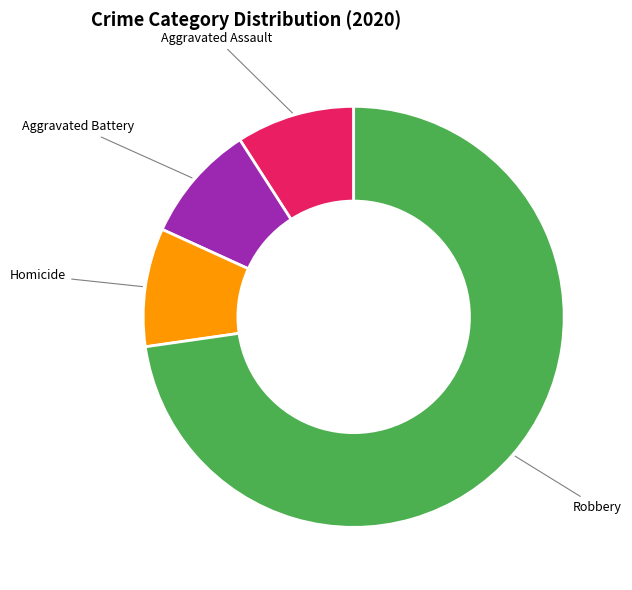

Does any single category account for the majority?

Yes